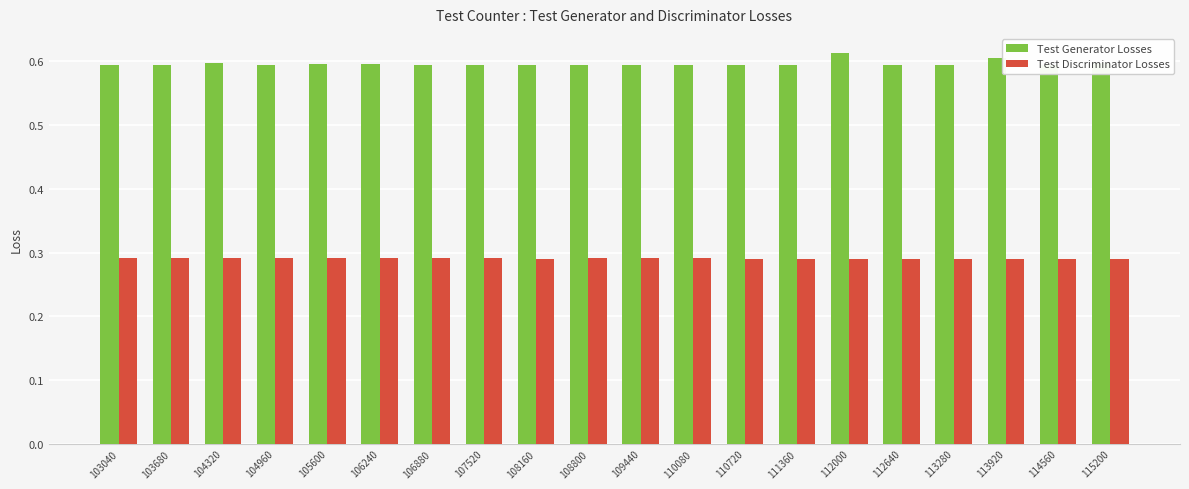

The Test Generator Losses series shows 0.6 at 108800. True or false?

True